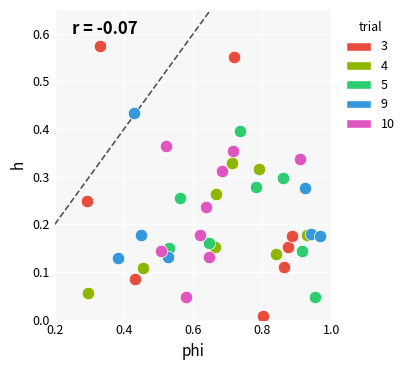

Which series contains the lowest Y value?

3